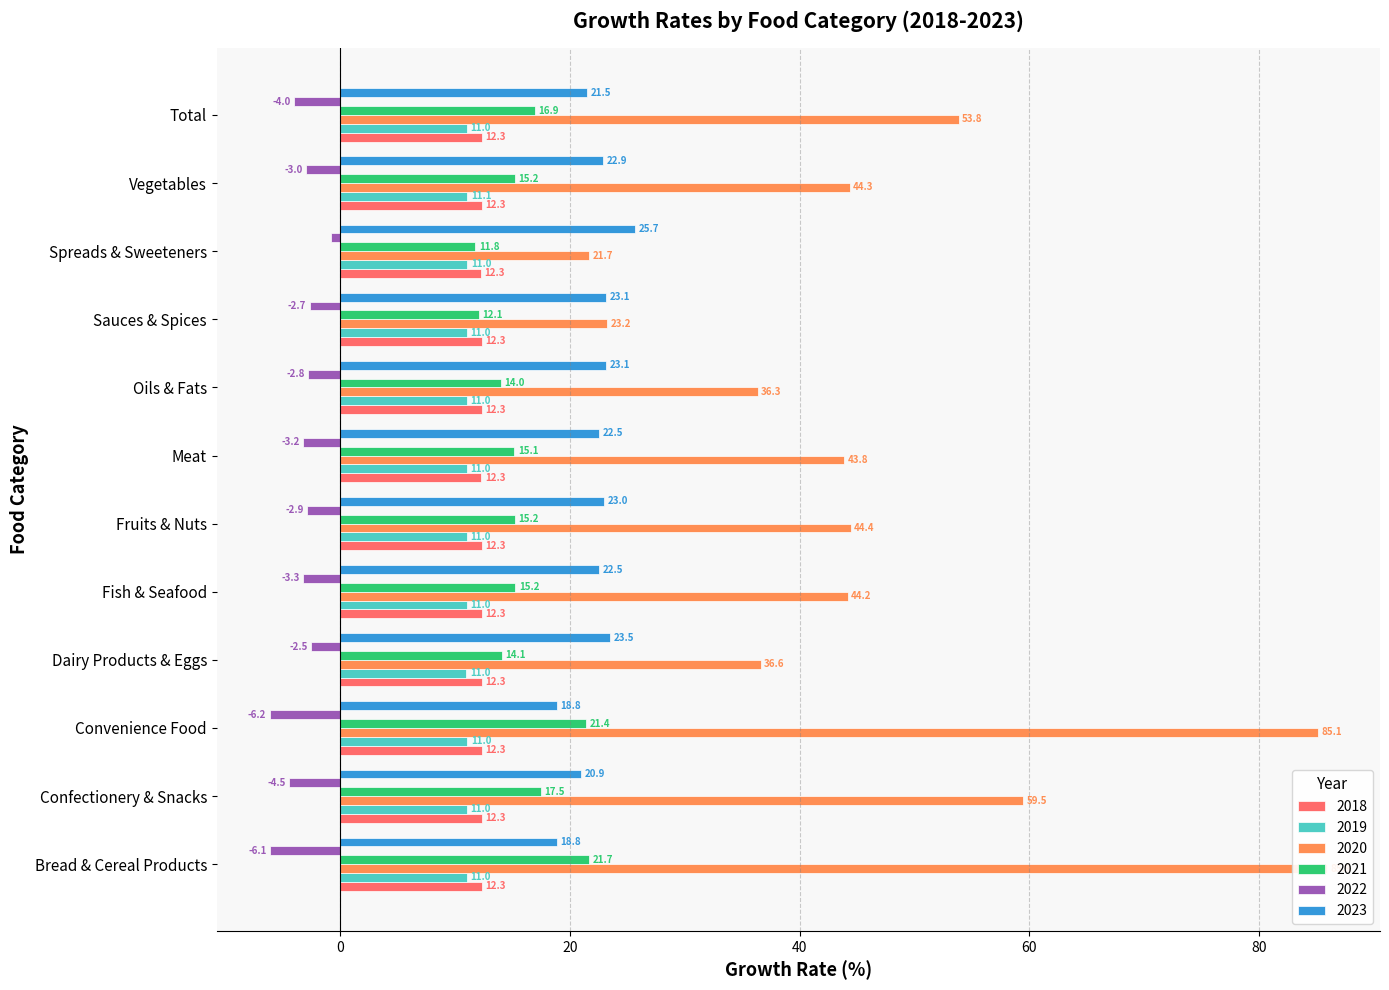

How many groups of bars are there?

12